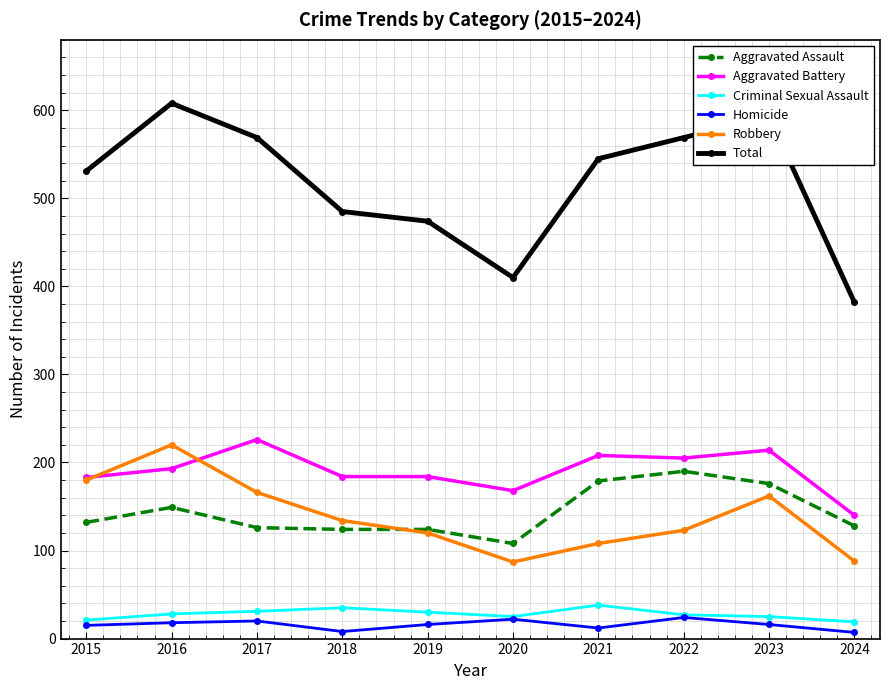

Between 2015 and 2020, which series saw the biggest shift?

Total